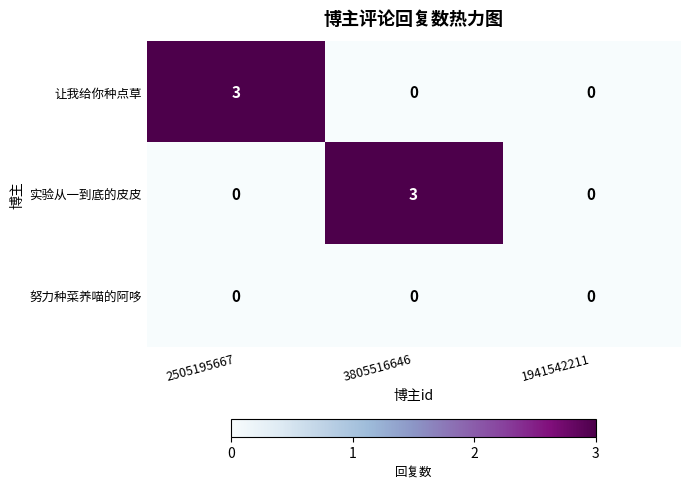

How many values in the 实验从一到底的皮皮 series exceed 0?

1